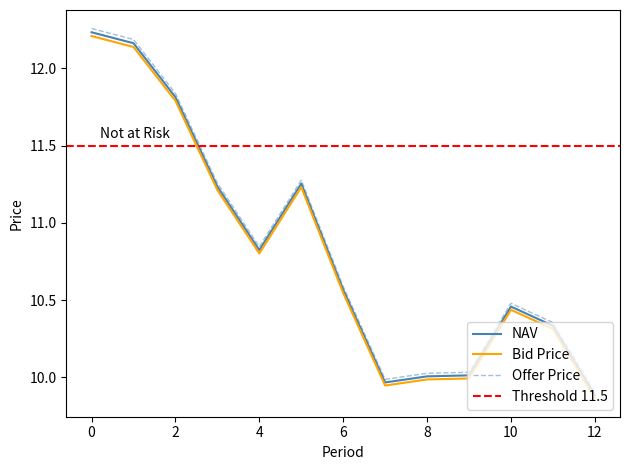

Rank the series by their maximum value, from highest to lowest.

Offer Price, NAV, Bid Price